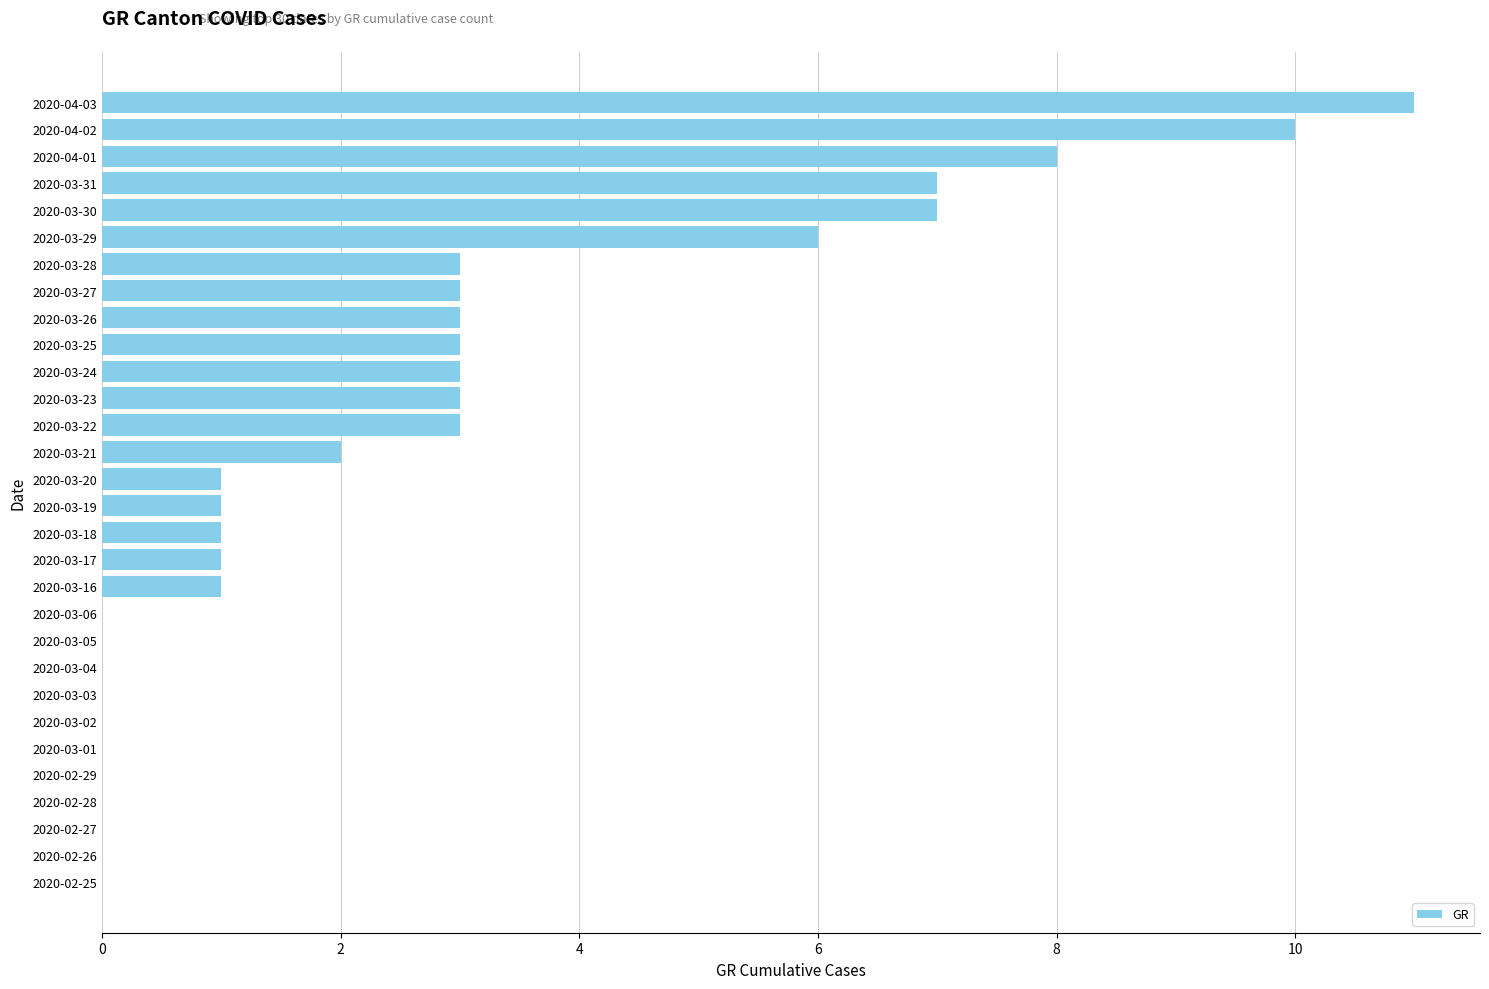

Count the number of data series in this chart.

1